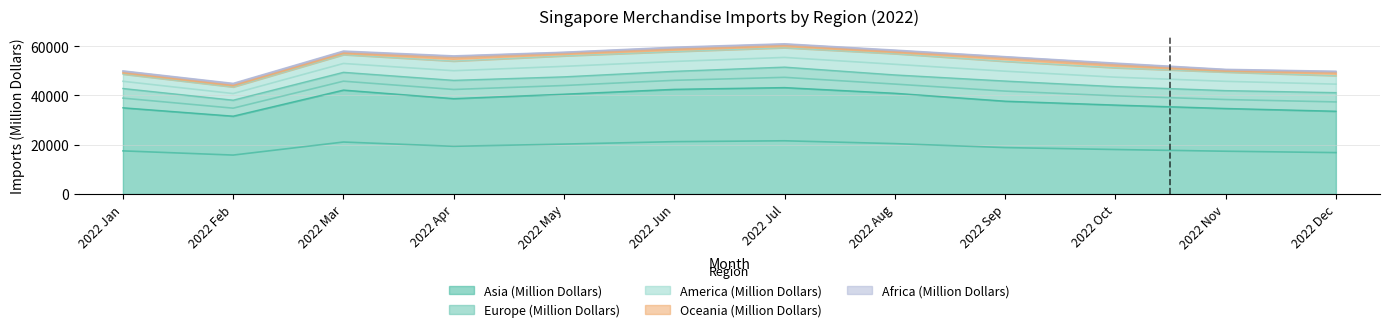

How many categories are shown in the chart?

12